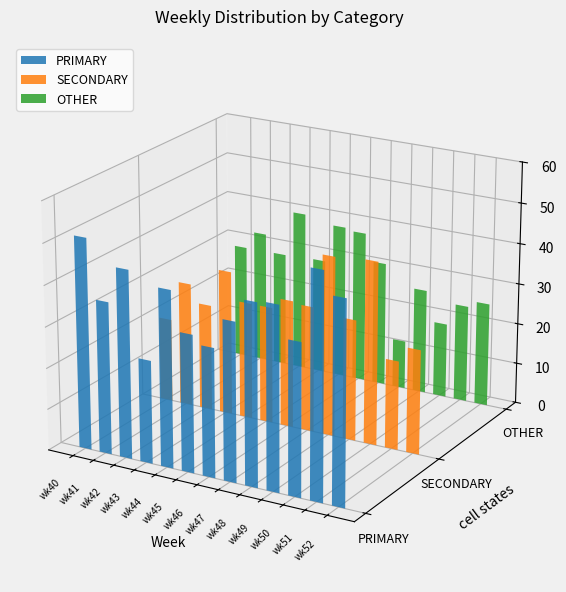

What is the difference between the highest and lowest values at wk40?

30.8